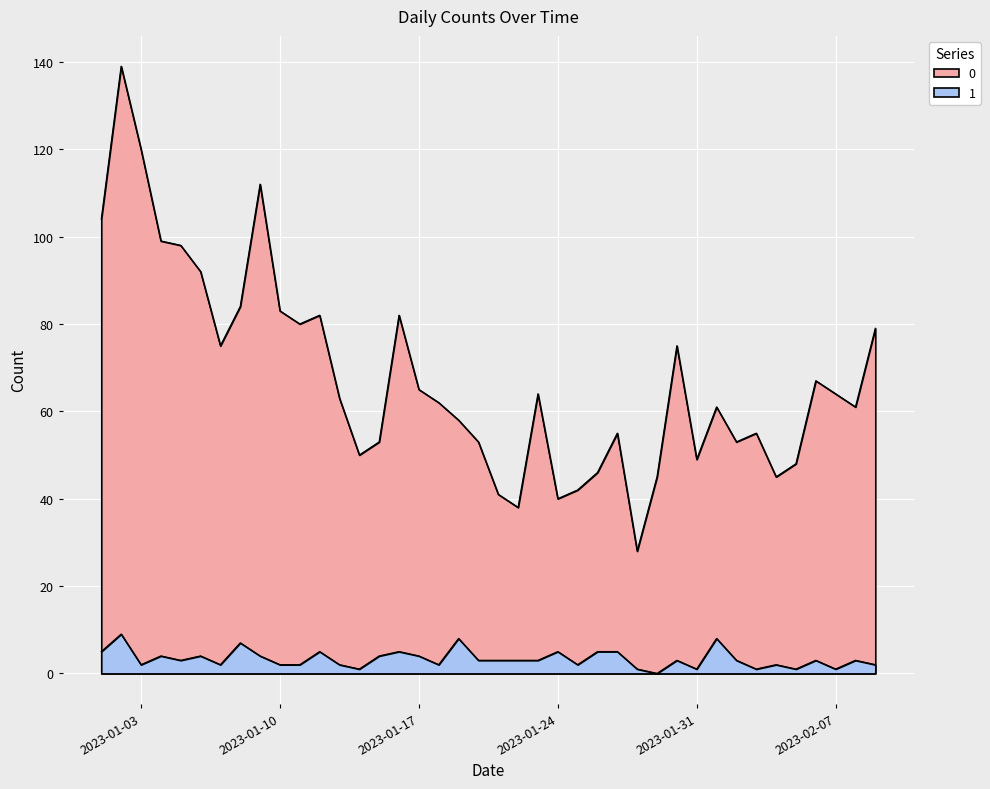

How many data points in 0 are above 63?

19